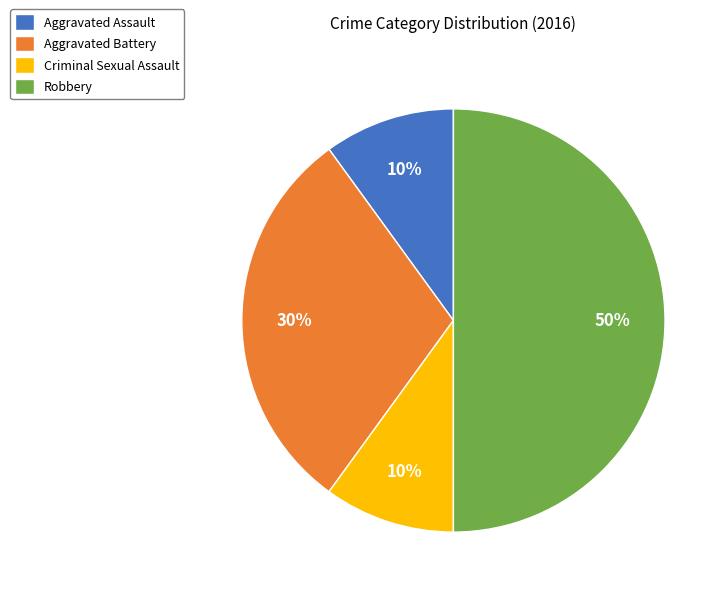

Is it true that Aggravated Assault is 1% of the pie?

False